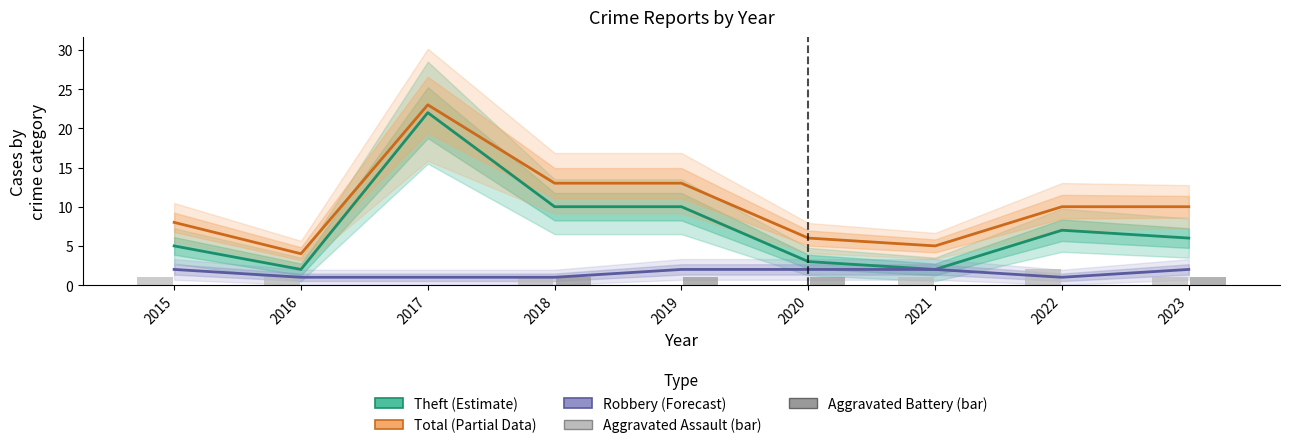

Rank the series at 2022 from lowest to highest value.

Aggravated Battery, Robbery (Forecast), Aggravated Assault, Theft (Estimate), Total (Partial Data)